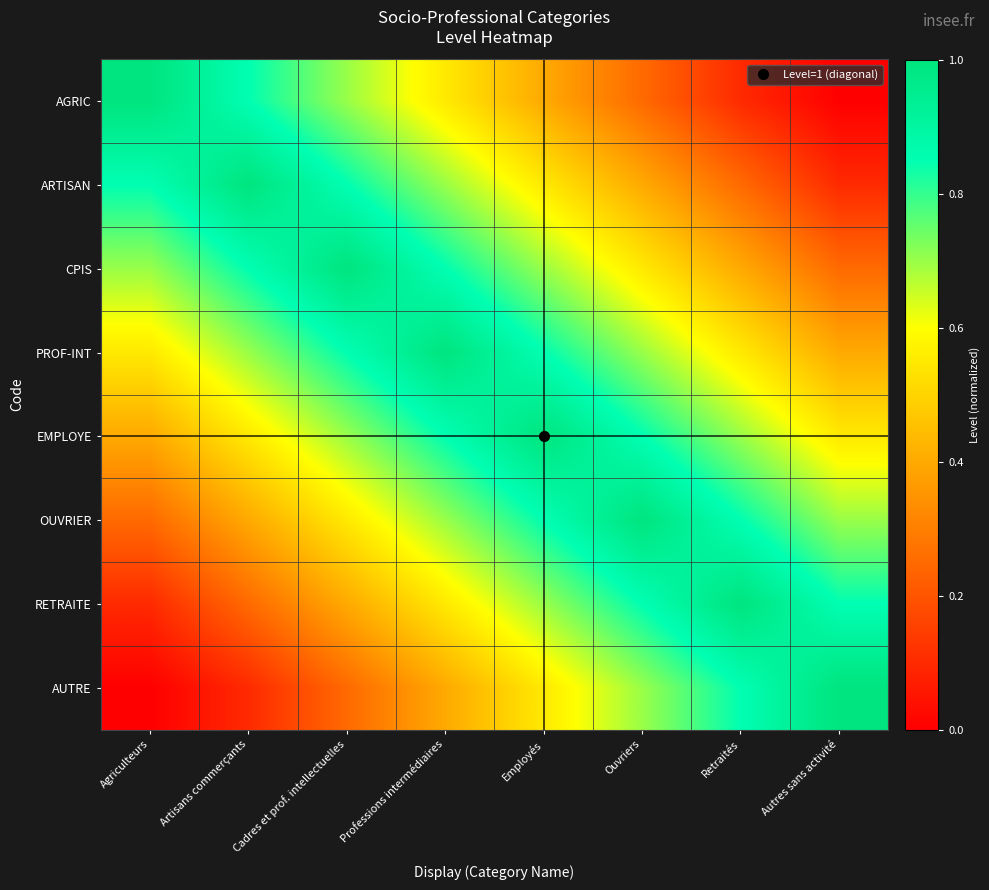

Reading right to left, list all the values displayed in this chart.

AGRIC: Autres sans activité=0.0	Retraités=0.1	Ouvriers=0.2	Employés=0.4	Professions intermédiaires=0.6	Cadres et prof. intellectuelles=0.7	Artisans commerçants=0.8	Agriculteurs=1.0
ARTISAN: Autres sans activité=0.1	Retraités=0.2	Ouvriers=0.4	Employés=0.6	Professions intermédiaires=0.7	Cadres et prof. intellectuelles=0.8	Artisans commerçants=1.0	Agriculteurs=0.8
CPIS: Autres sans activité=0.2	Retraités=0.4	Ouvriers=0.6	Employés=0.7	Professions intermédiaires=0.8	Cadres et prof. intellectuelles=1.0	Artisans commerçants=0.8	Agriculteurs=0.7
PROF-INT: Autres sans activité=0.4	Retraités=0.6	Ouvriers=0.7	Employés=0.8	Professions intermédiaires=1.0	Cadres et prof. intellectuelles=0.8	Artisans commerçants=0.7	Agriculteurs=0.6
EMPLOYE: Autres sans activité=0.6	Retraités=0.7	Ouvriers=0.8	Employés=1.0	Professions intermédiaires=0.8	Cadres et prof. intellectuelles=0.7	Artisans commerçants=0.6	Agriculteurs=0.4
OUVRIER: Autres sans activité=0.7	Retraités=0.8	Ouvriers=1.0	Employés=0.8	Professions intermédiaires=0.7	Cadres et prof. intellectuelles=0.6	Artisans commerçants=0.4	Agriculteurs=0.2
RETRAITE: Autres sans activité=0.8	Retraités=1.0	Ouvriers=0.8	Employés=0.7	Professions intermédiaires=0.6	Cadres et prof. intellectuelles=0.4	Artisans commerçants=0.2	Agriculteurs=0.1
AUTRE: Autres sans activité=1.0	Retraités=0.8	Ouvriers=0.7	Employés=0.6	Professions intermédiaires=0.4	Cadres et prof. intellectuelles=0.2	Artisans commerçants=0.1	Agriculteurs=0.0